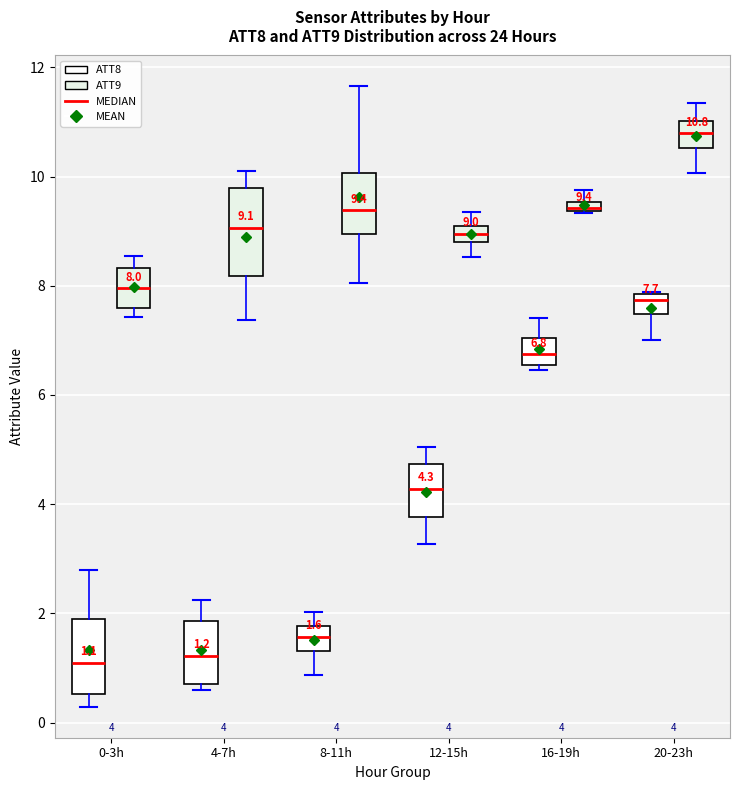

Which box is the tallest, from its lower edge to its upper edge?

4-7h (ATT9)